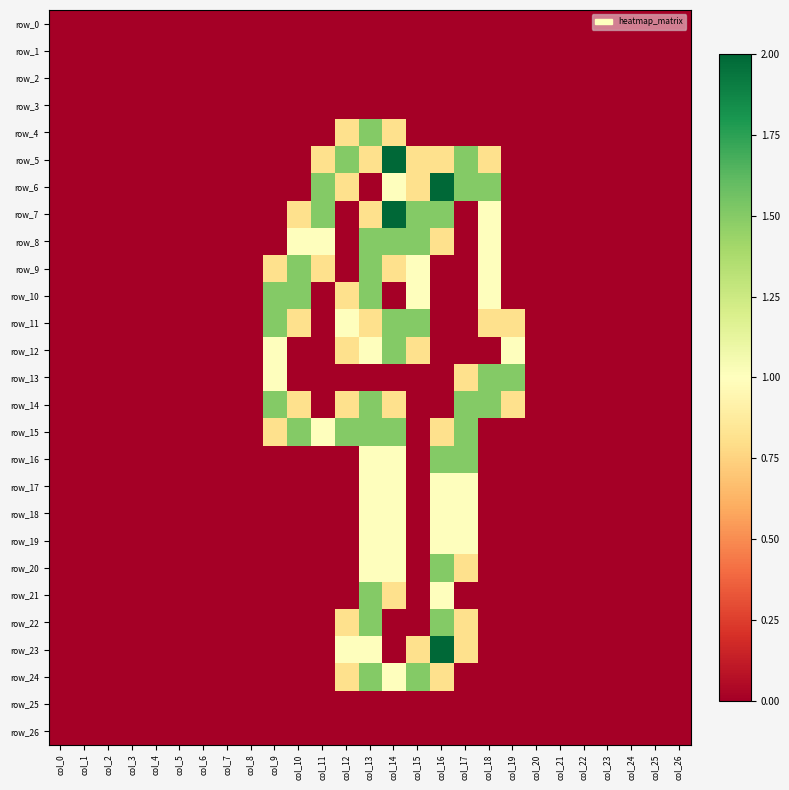

Which series has the widest spread of values?

row_5